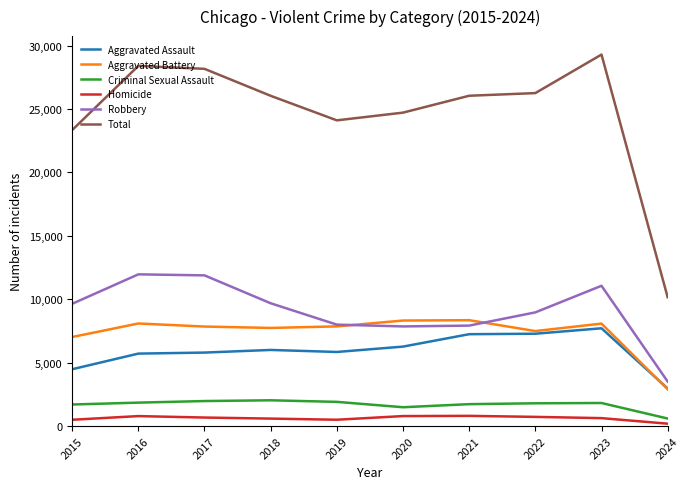

Does the chart have visible grid lines?

No